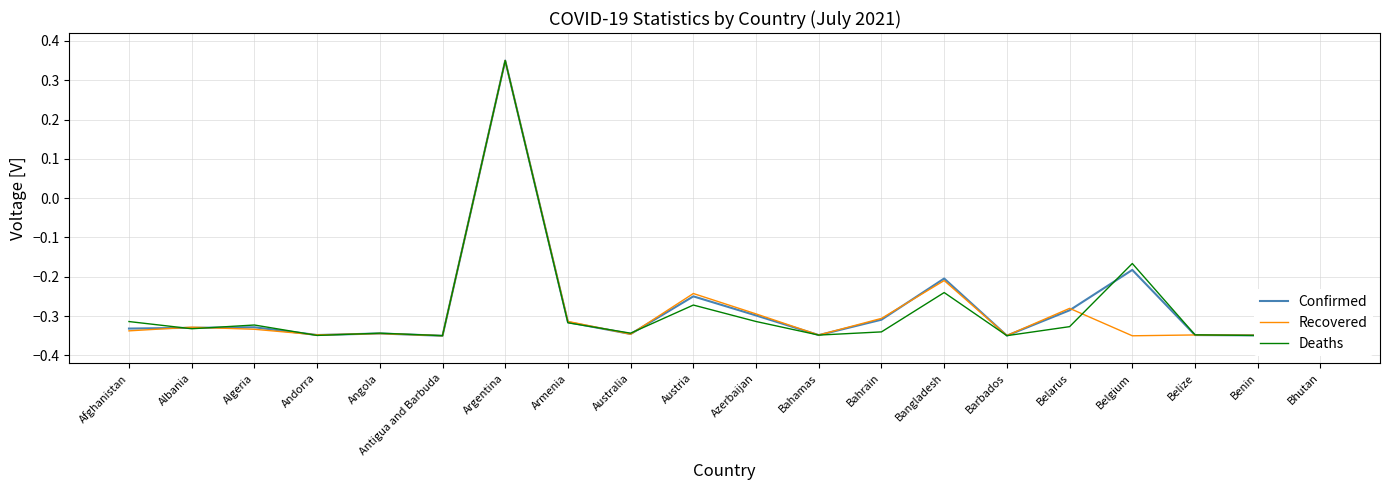

True or false: Deaths and Confirmed cross at least once.

True